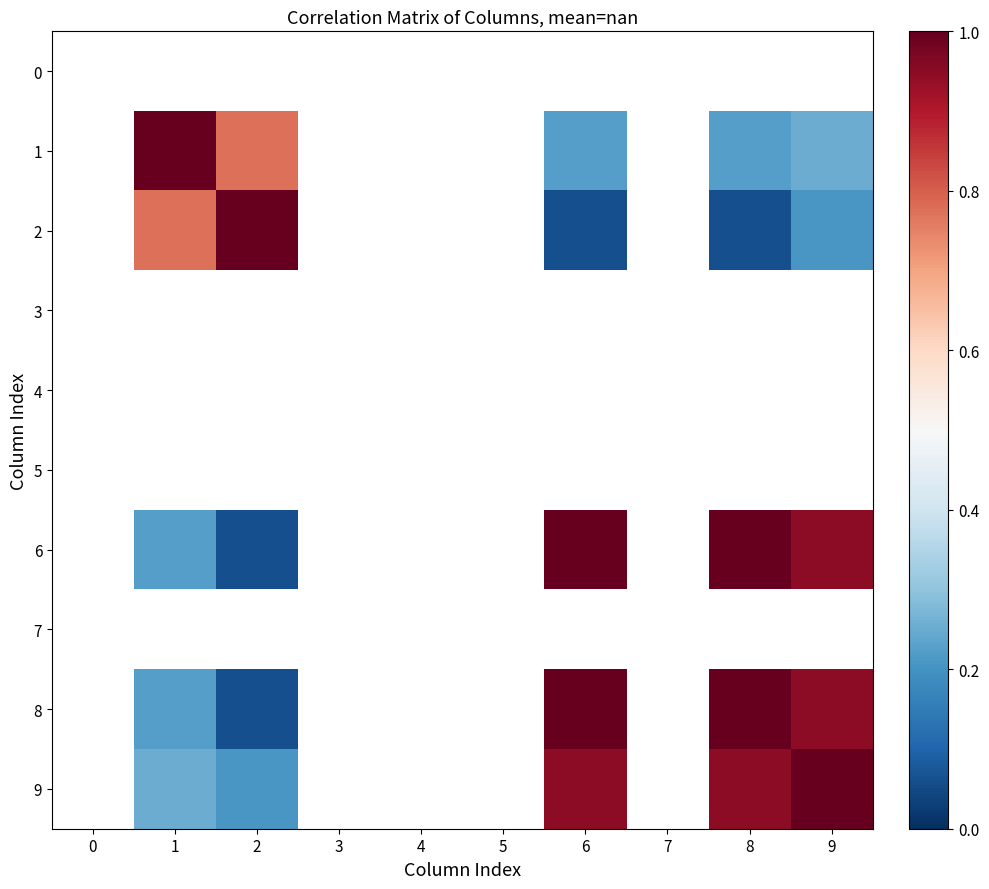

List the labels in order of 5 value, smallest first.

0, 1, 2, 3, 4, 5, 6, 7, 8, 9